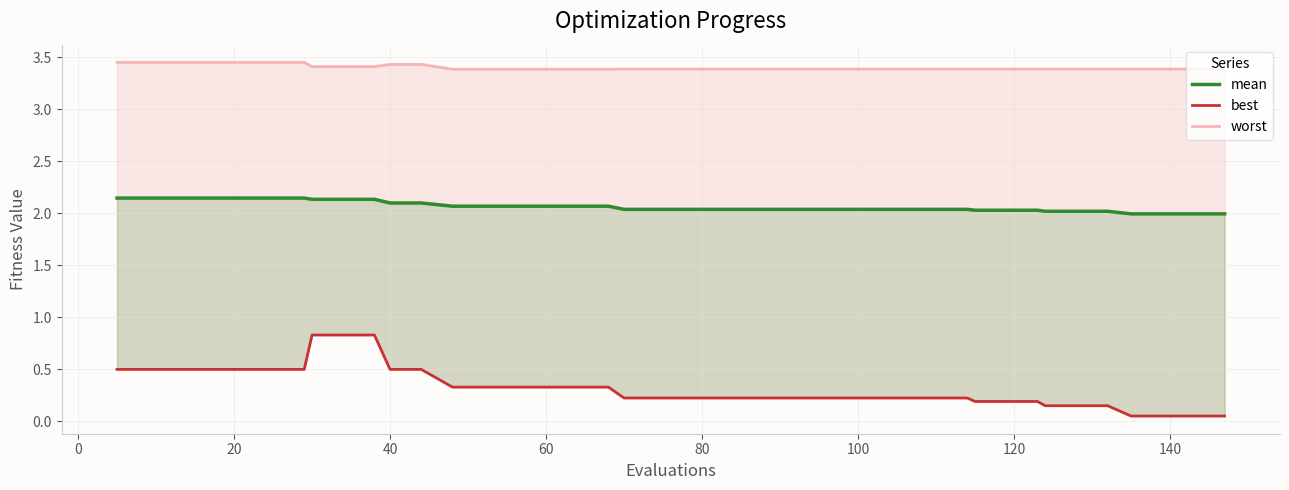

True or false: worst and best cross at least once.

False